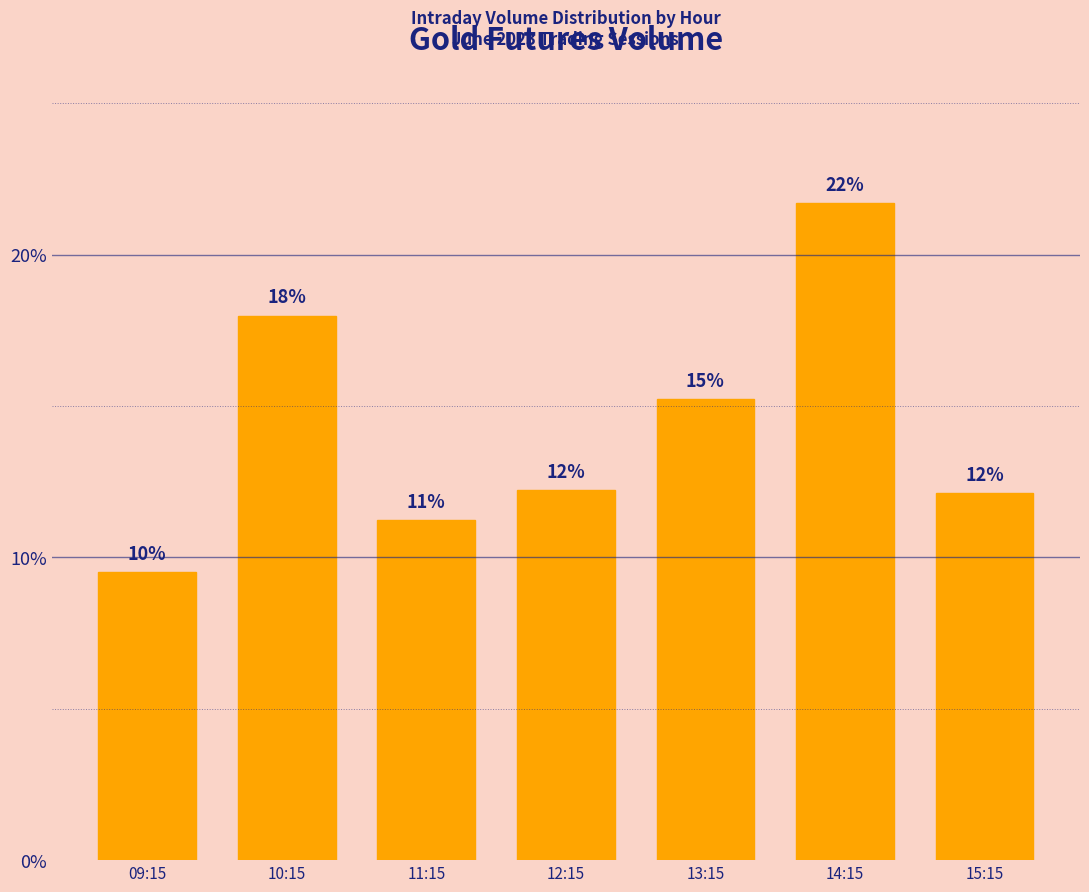

List the labels in order of value, largest first.

14:15, 10:15, 13:15, 12:15, 15:15, 11:15, 09:15